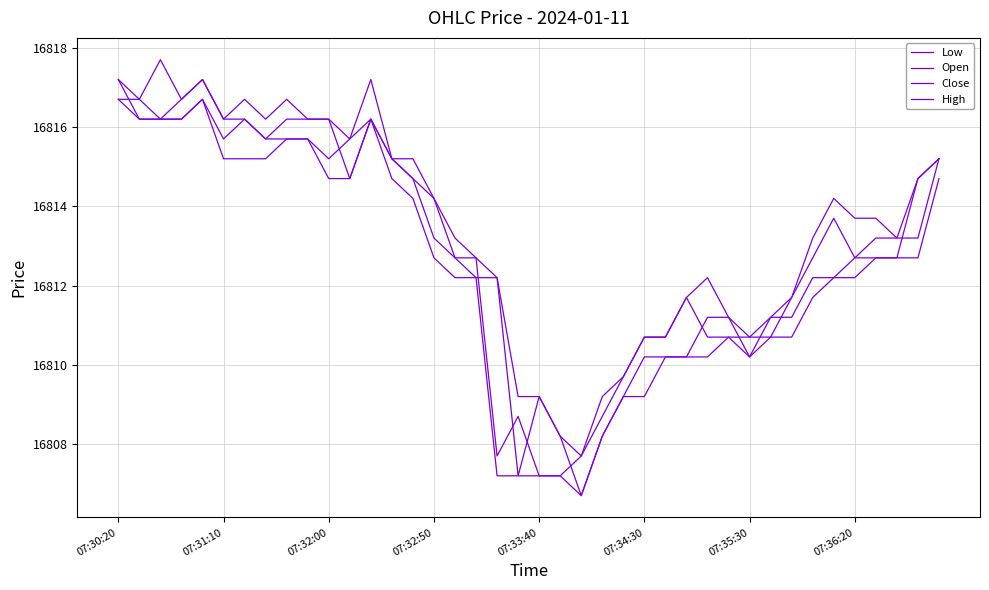

How many lines are shown in the chart?

4